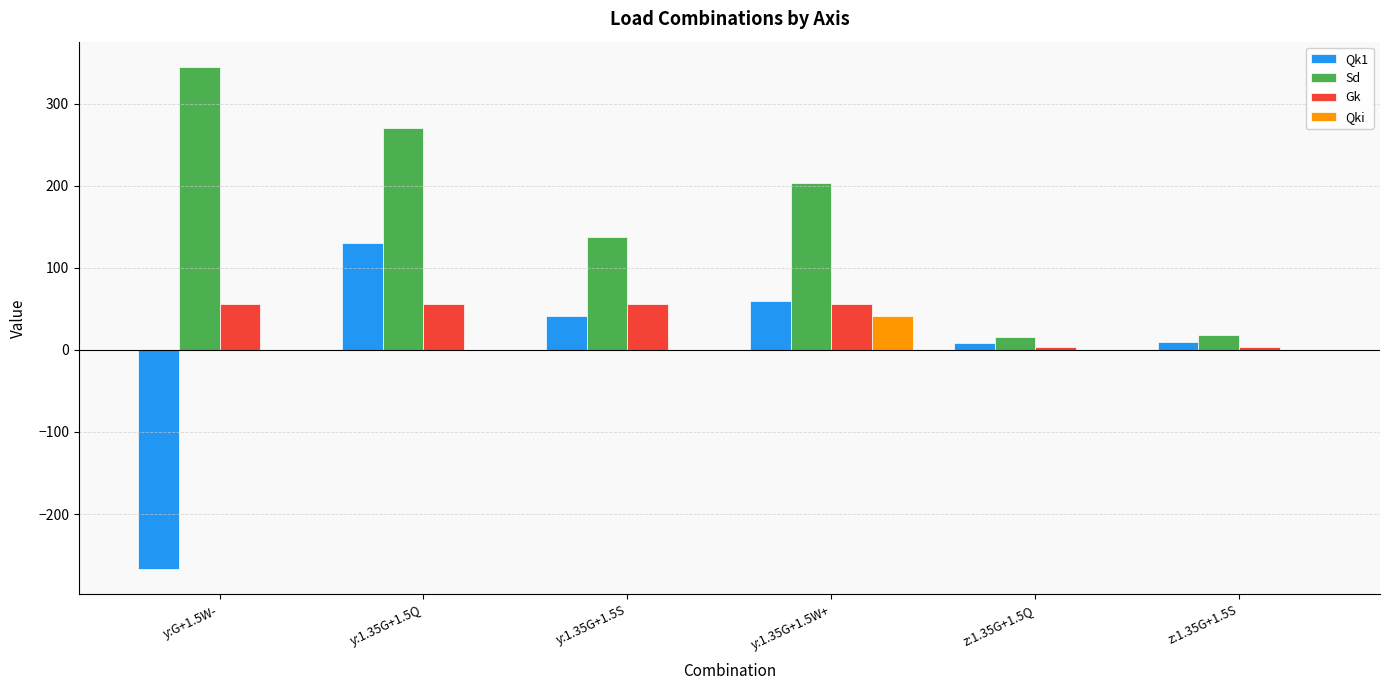

What is the highest value of the Gk series?

56.1